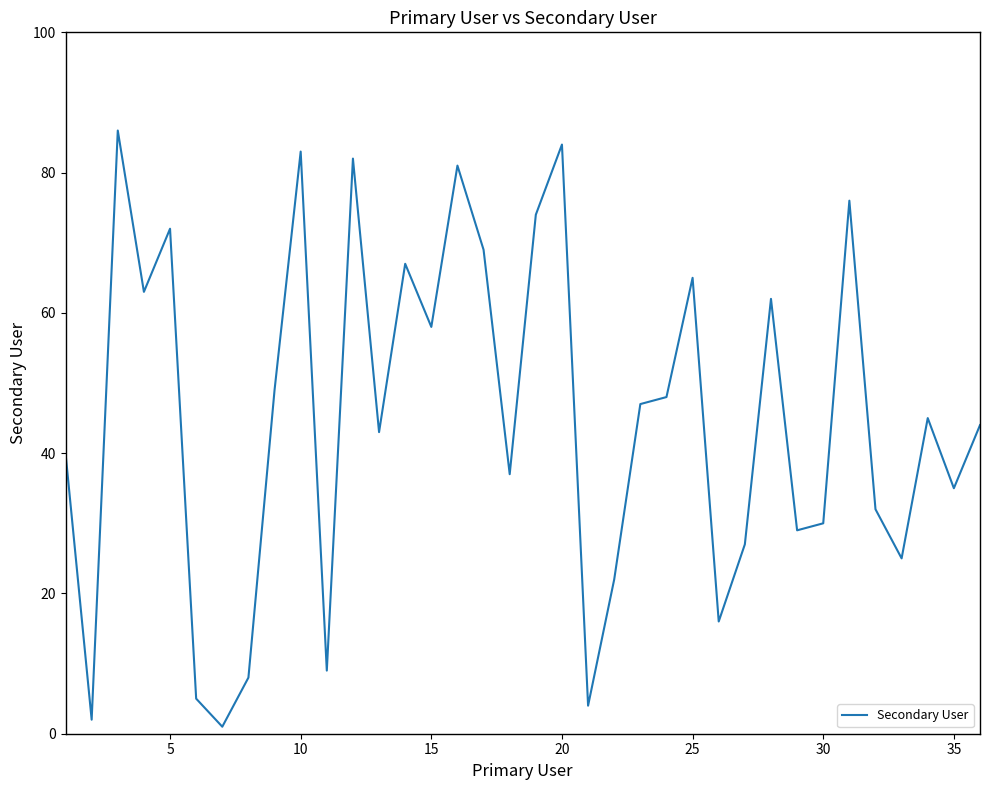

What is the greatest value displayed?

86